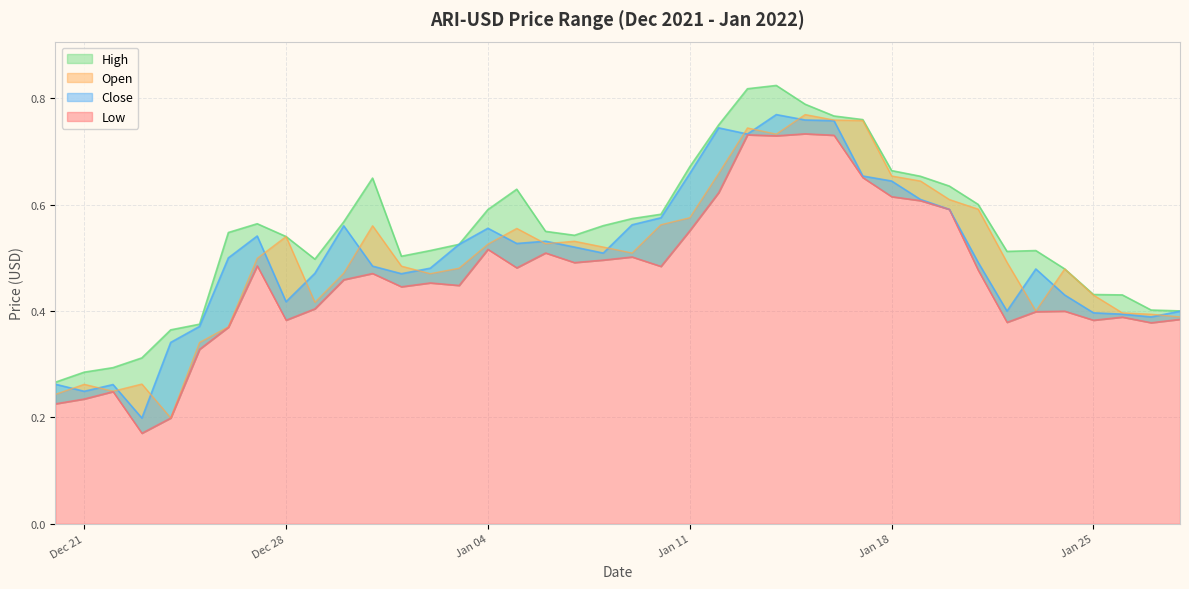

How many lines are shown in the chart?

4